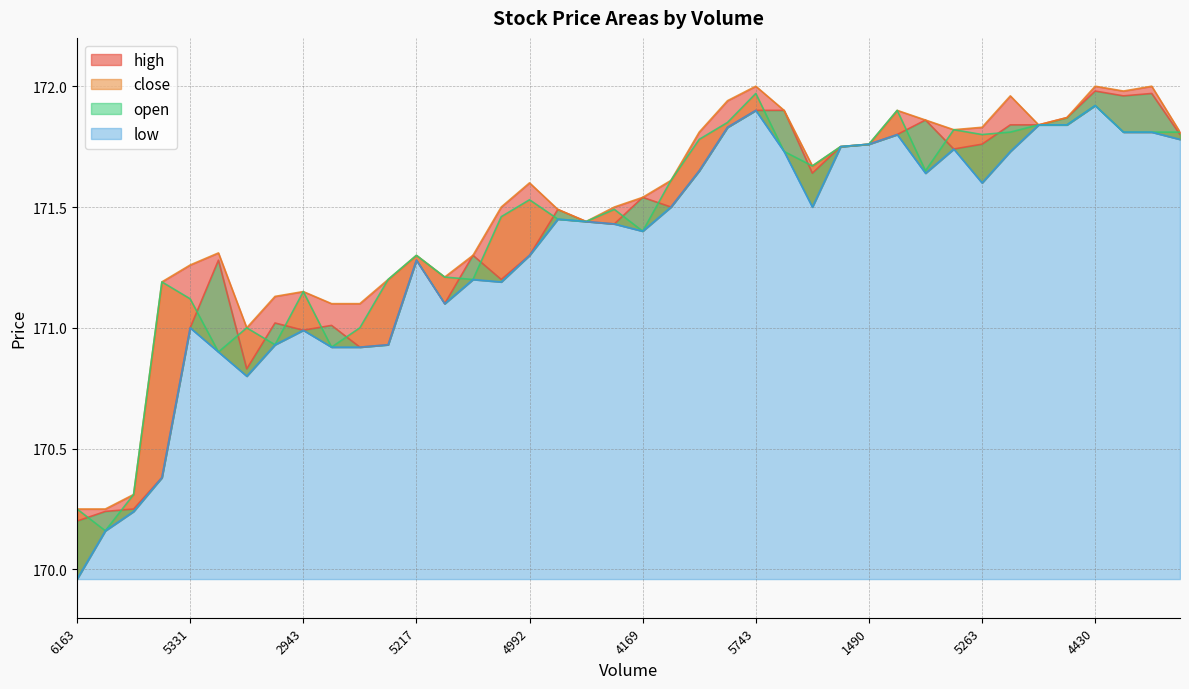

Which has a higher value, 2555 or 2681?

2681